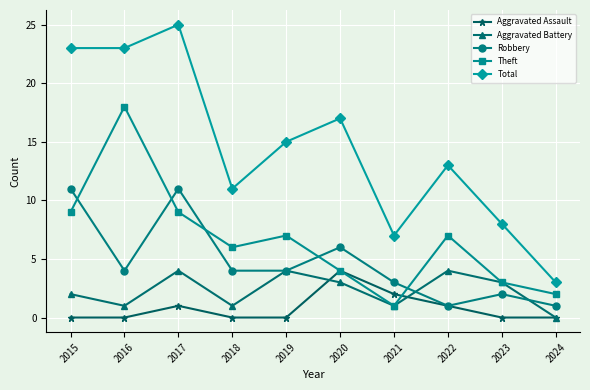

The Theft series shows 29 at 2016. True or false?

False